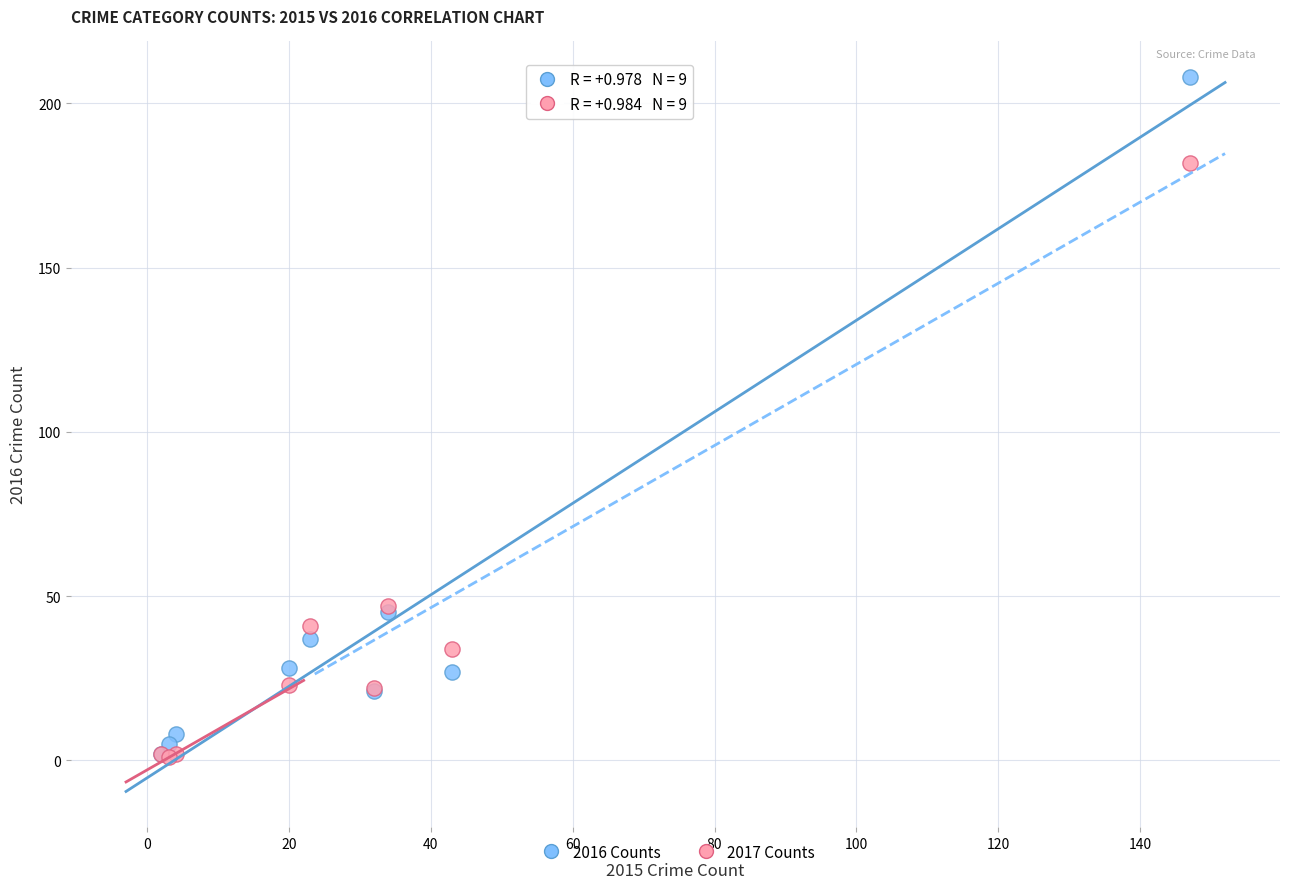

Which series reaches the maximum Y coordinate?

2016 Counts